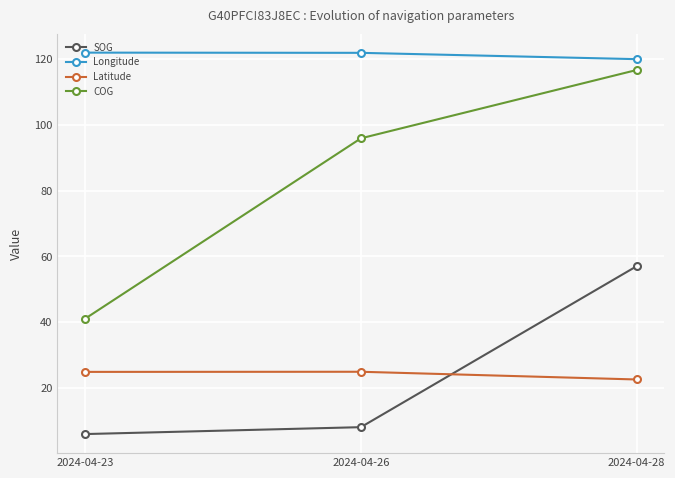

What are all the series names shown in the legend?

SOG, Longitude, Latitude, COG